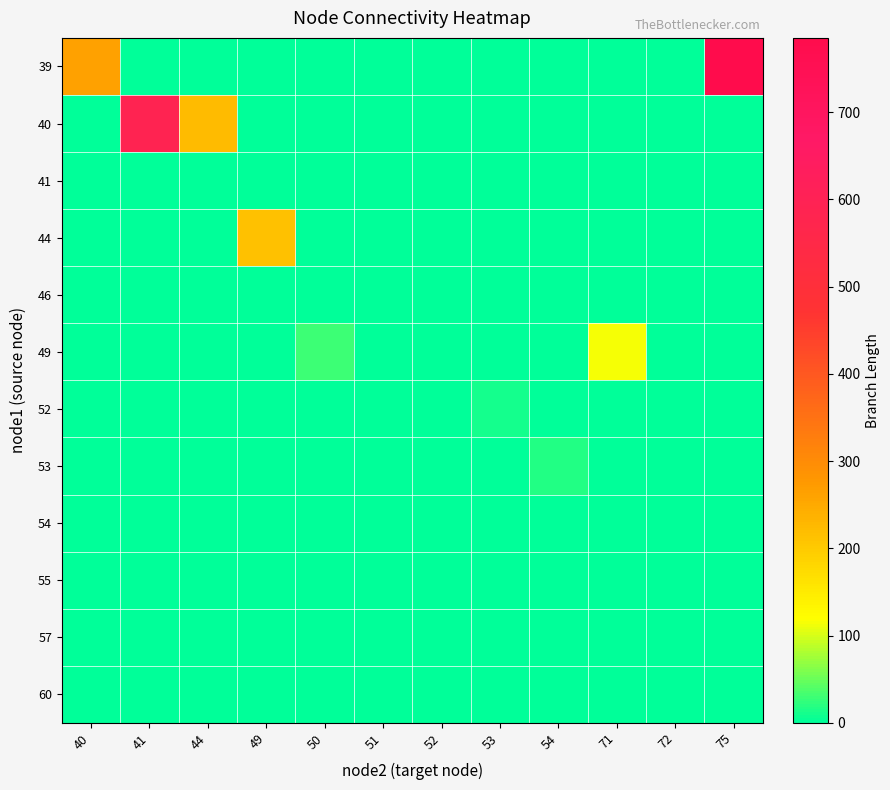

At which category is the sum across all series the highest?

75